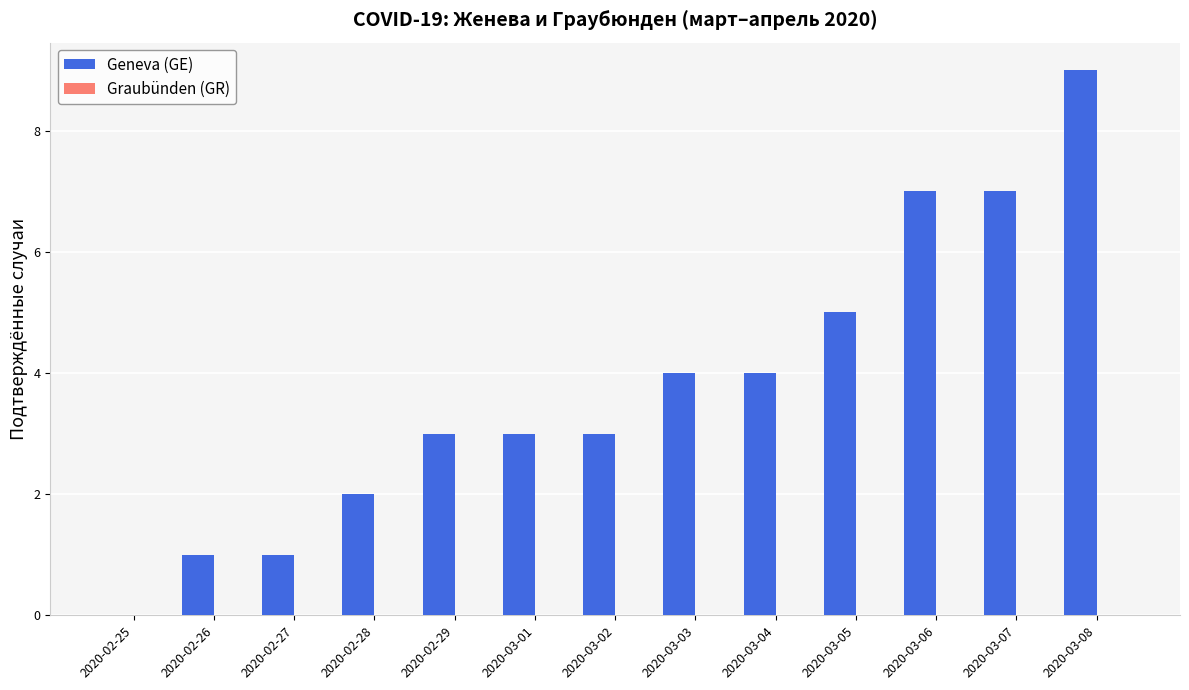

What is the sum of the values at 2020-03-05 and 2020-02-29?

8